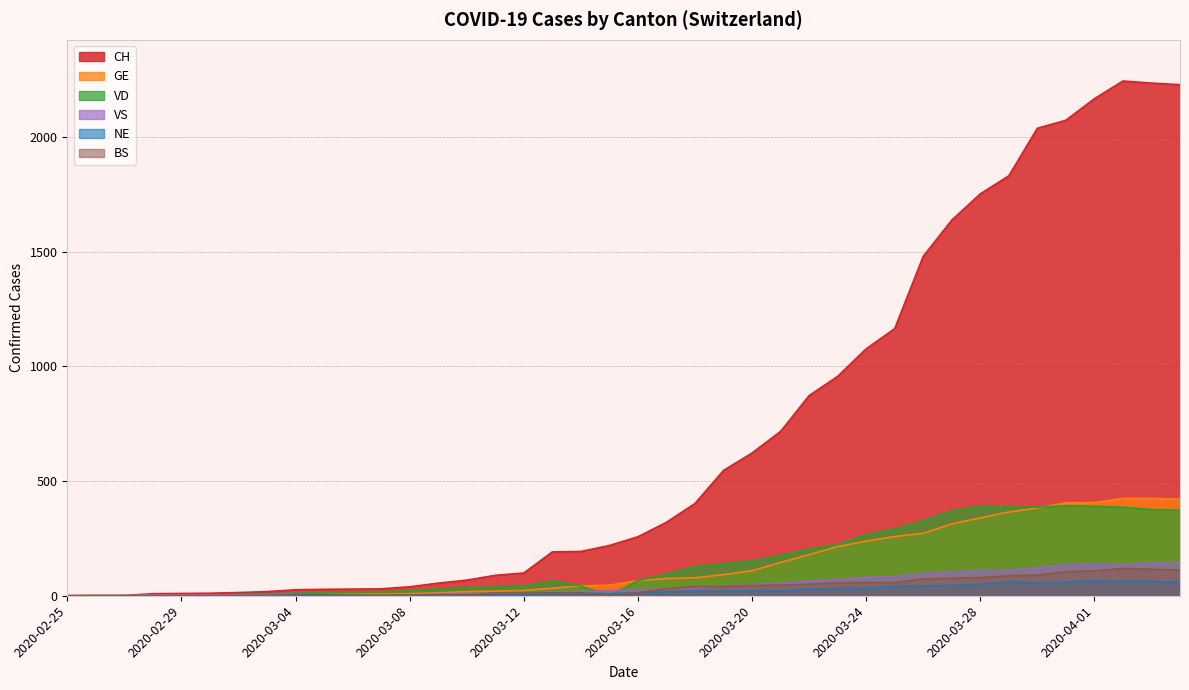

The value of VS at 2020-03-17 is 29. True or false?

True